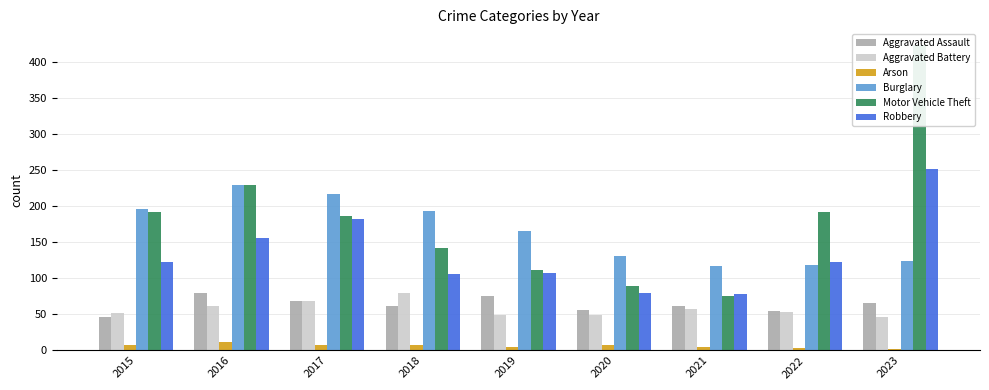

How many bars are there in total?

54